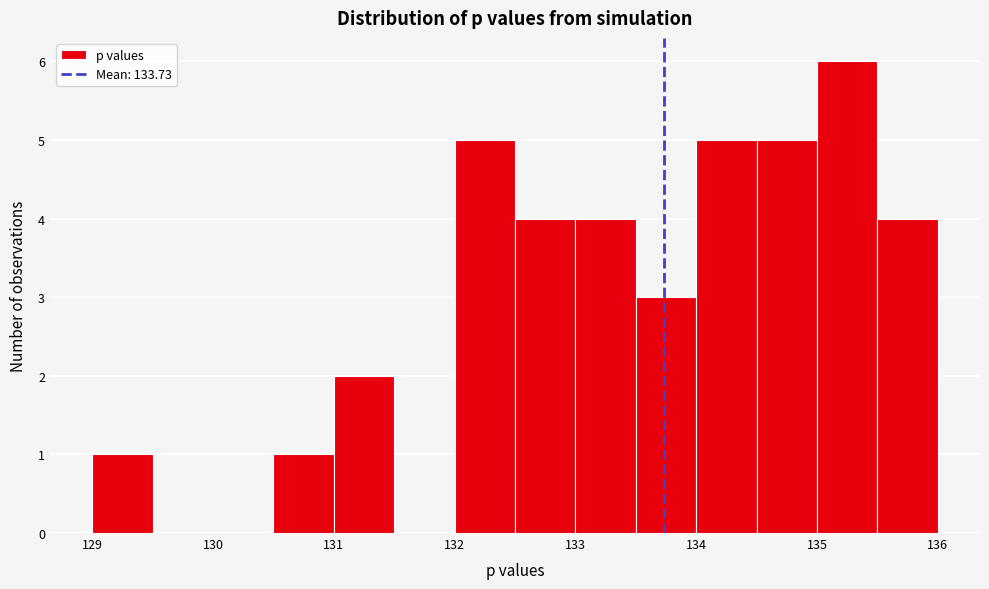

How tall is the bar that spans 131.0 to 131.5 on the x-axis? The values are not printed on the chart, so give them approximately, as read against the axis.

2